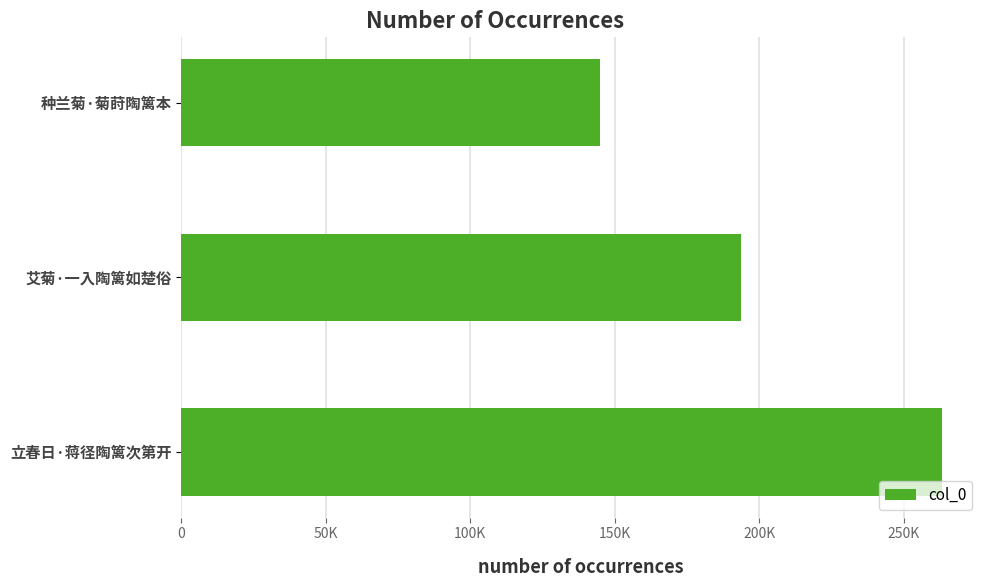

What is the maximum value shown in the chart?

263181